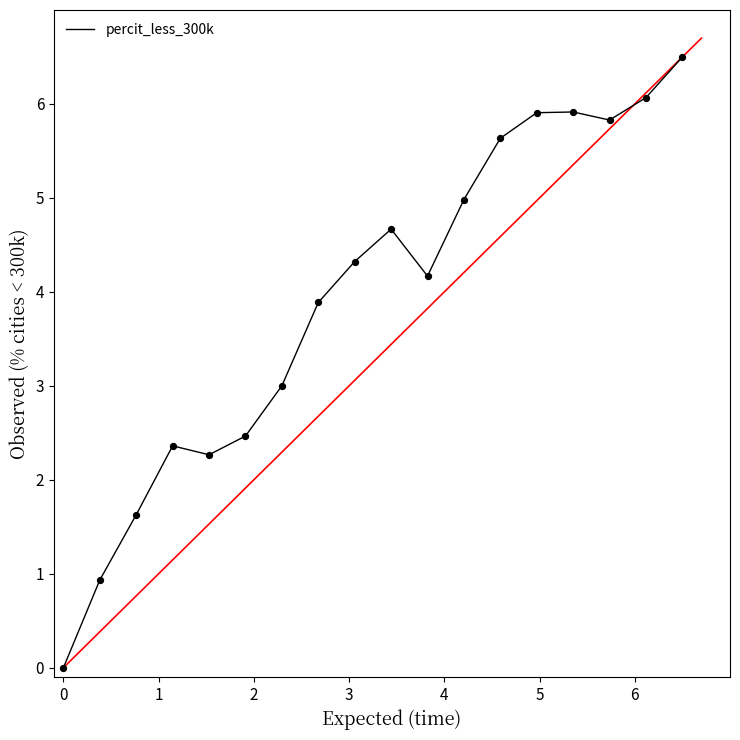

What is the difference between the maximum and minimum values?

6.5